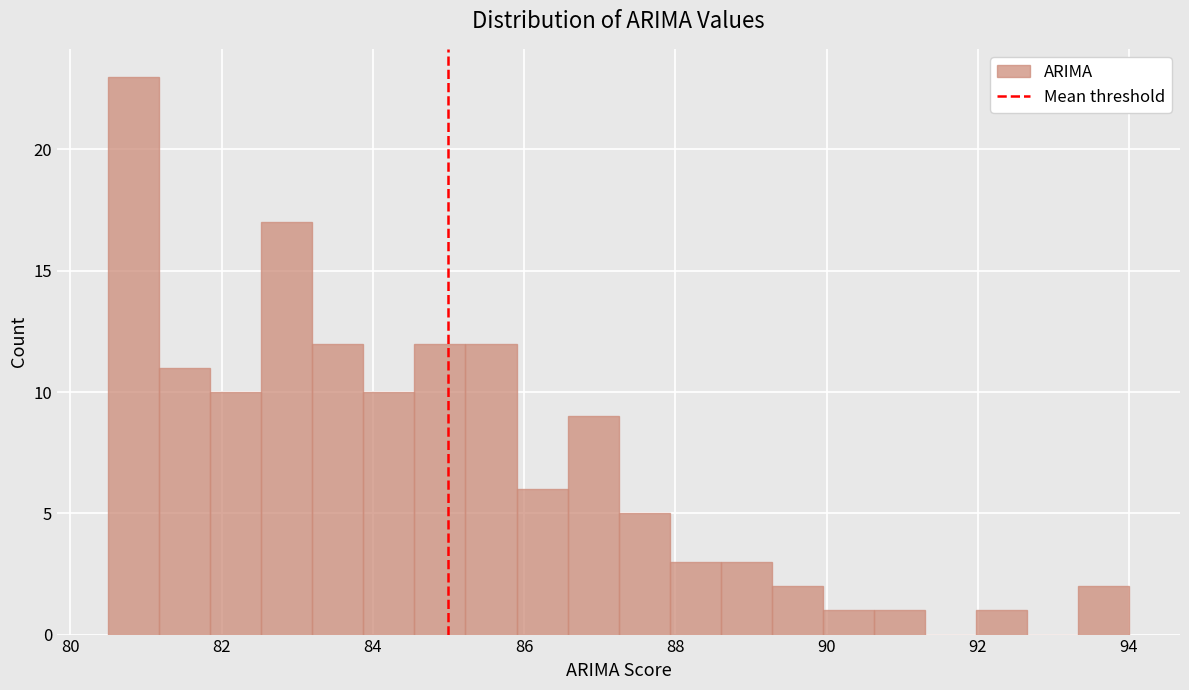

Around what value on the x-axis is the tallest bar? Give the approximate position of its centre, as read against the axis.

80.8